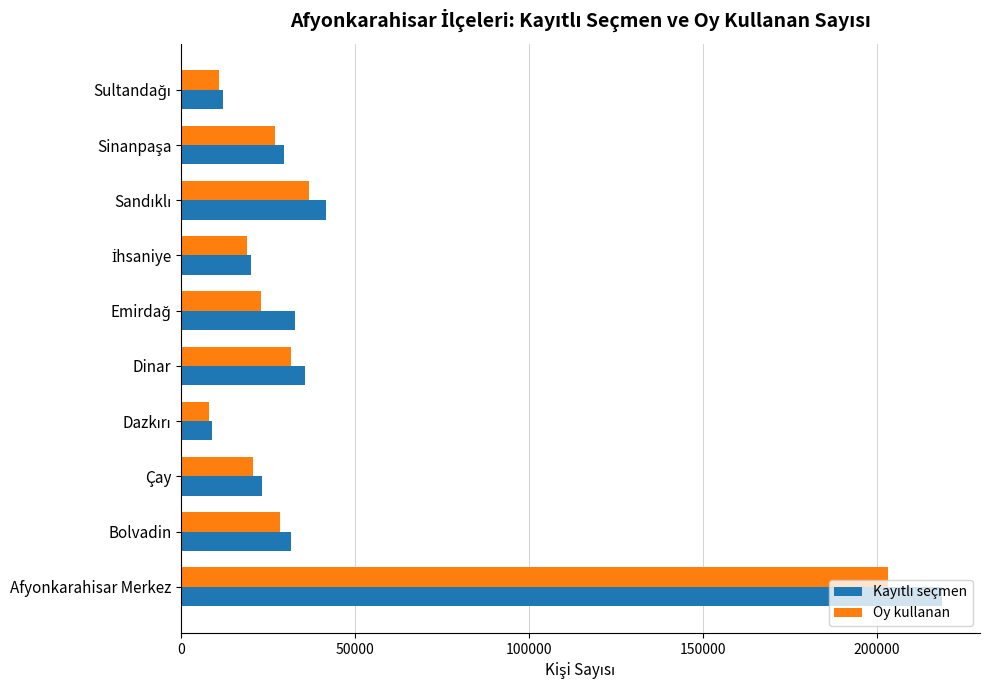

What is the maximum value shown in the chart?

218736